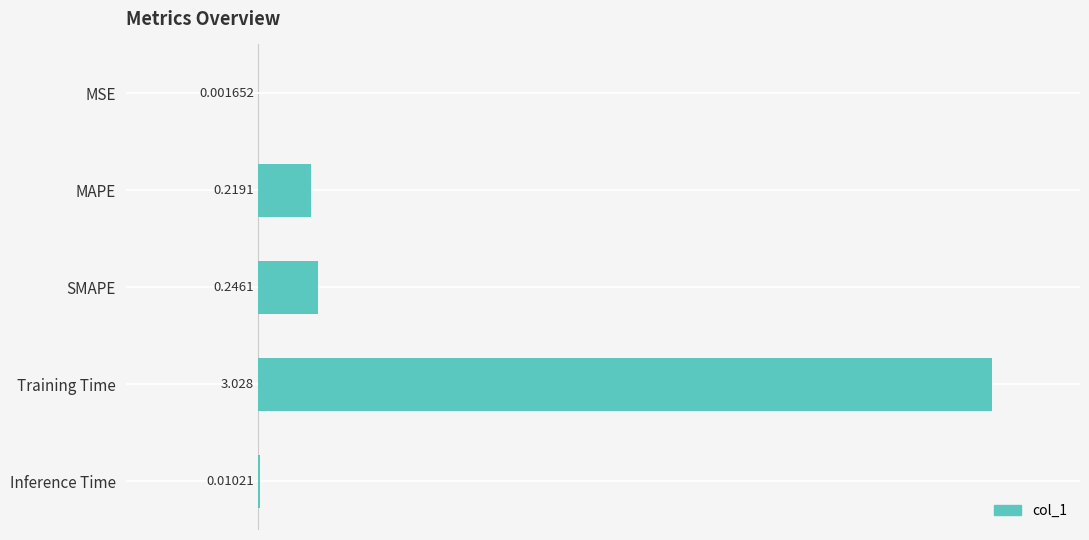

Where is the data nearest to the value 1?

SMAPE